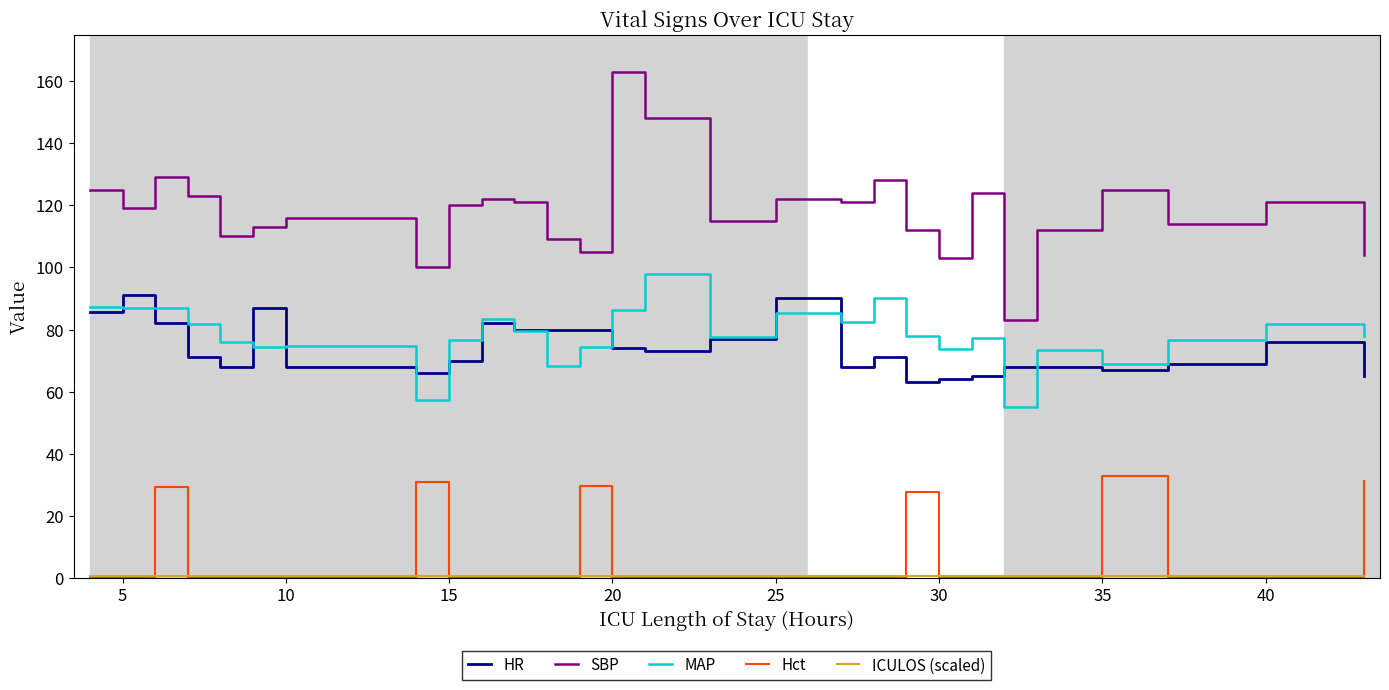

Is the value of MAP at 26 greater than the value of Hct at 20?

Yes